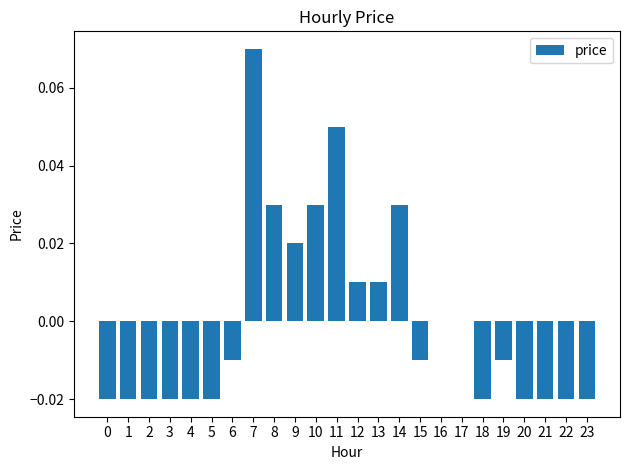

Are the bars grouped side by side (vs. stacked)?

No